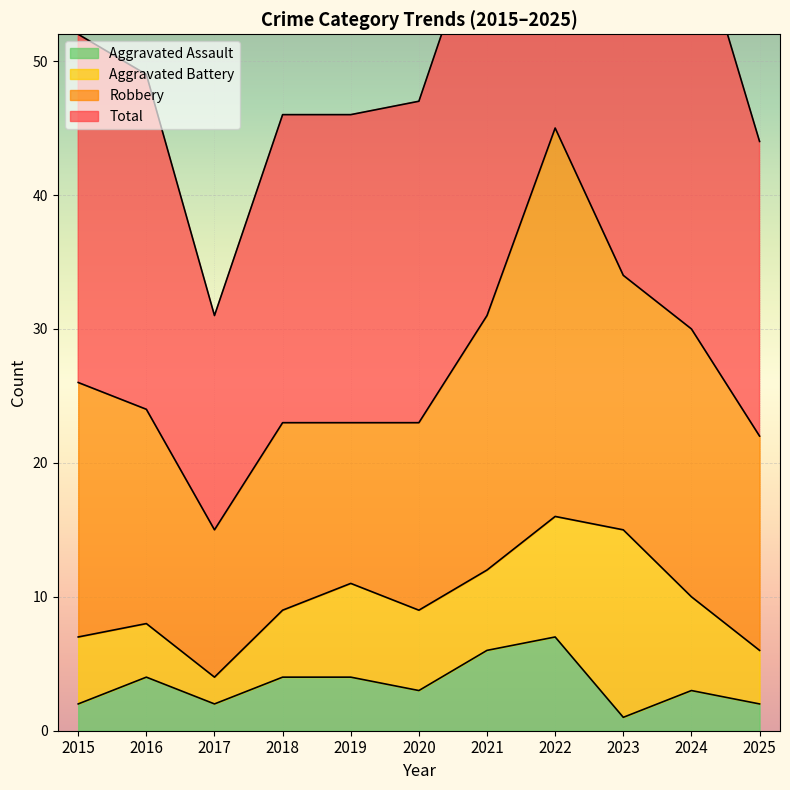

The value of Aggravated Assault at 2016 is 4. True or false?

True